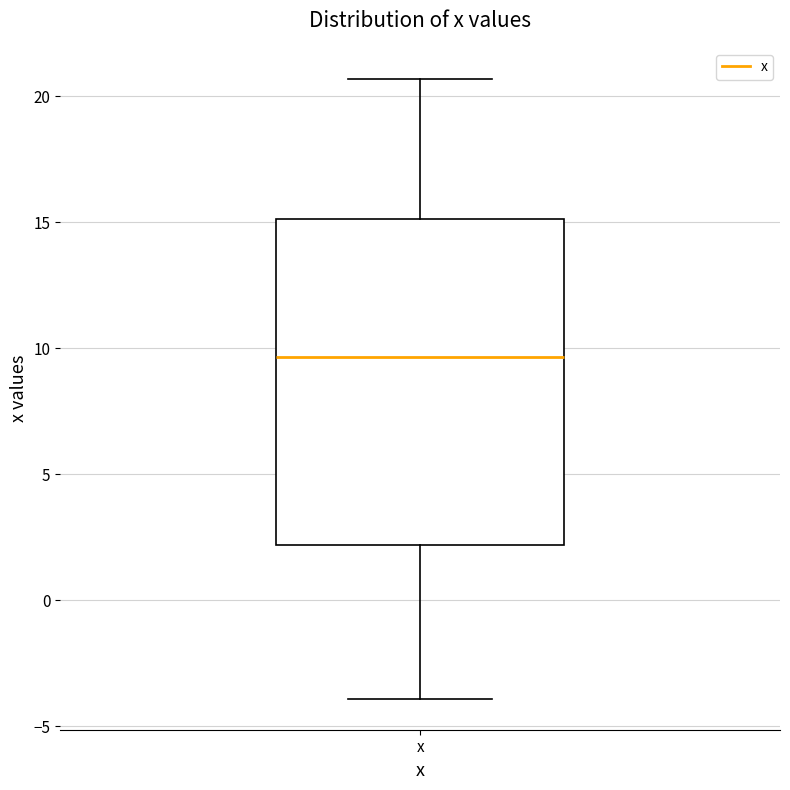

Transcribe this box plot: give where the median line is, the range the box spans, and where the two whiskers end, as read against the y-axis. The values are not printed on the chart, so give them approximately, as read against the axis.

median 9.5, box 2.0 to 15.0, whiskers -4.0 to 20.5